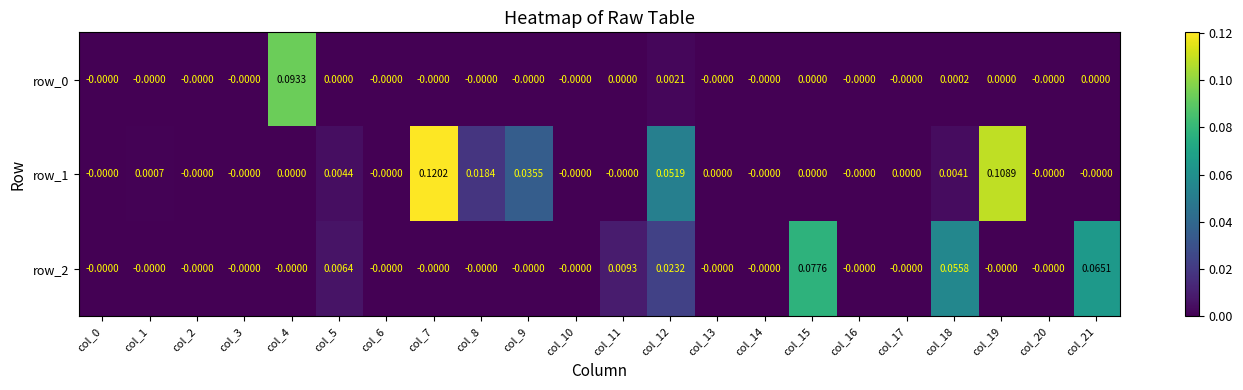

Is the value of row_1 at col_7 greater than the value of row_2 at col_9?

Yes